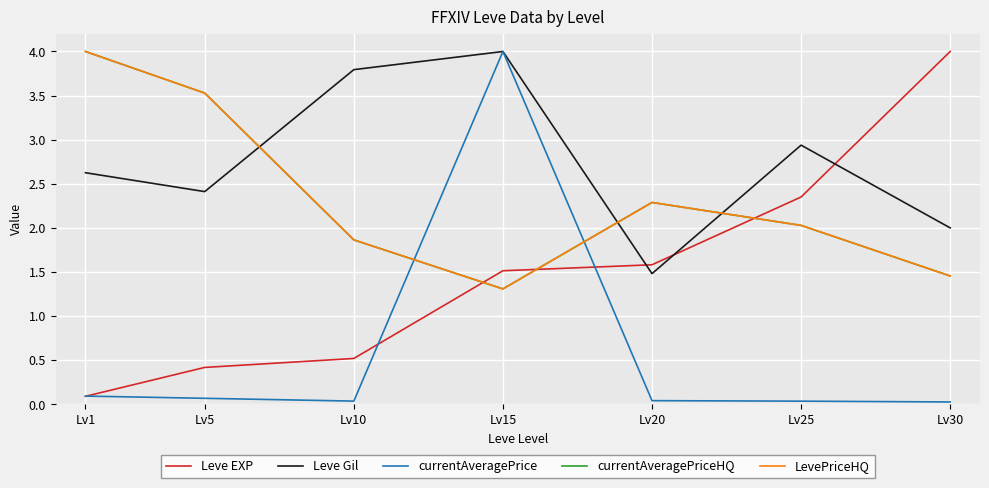

Does the chart display data point markers on the line(s)?

No